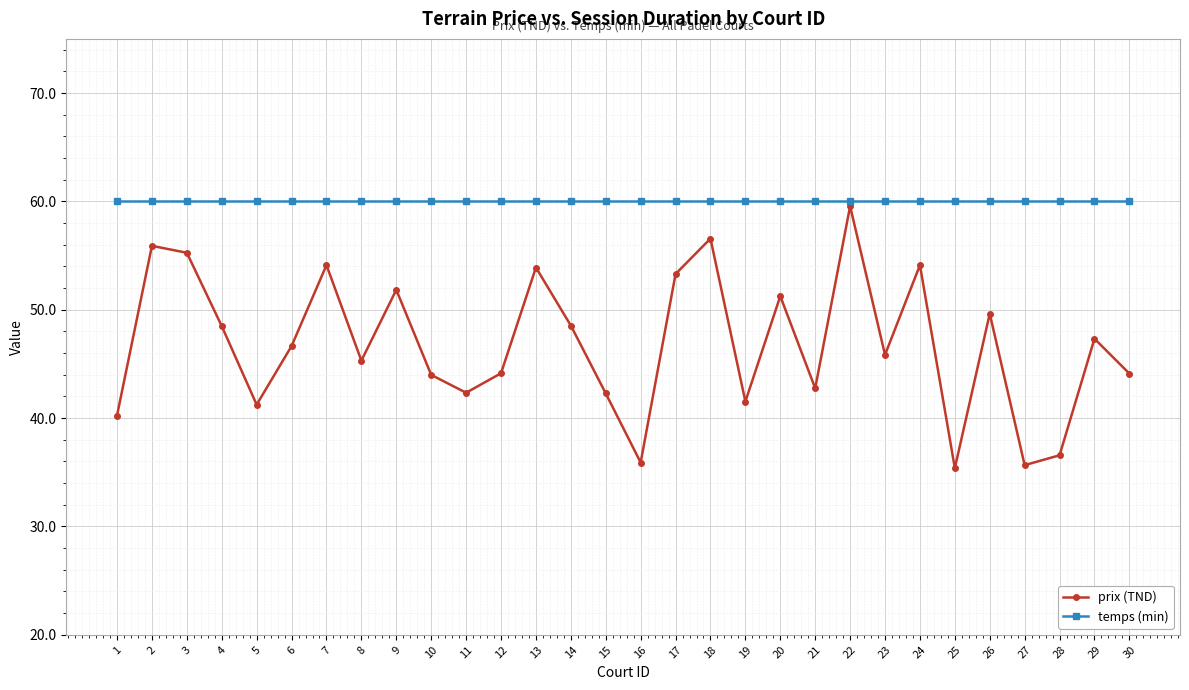

What is the value of the temps (min) point at the 30th from the left?

60.0